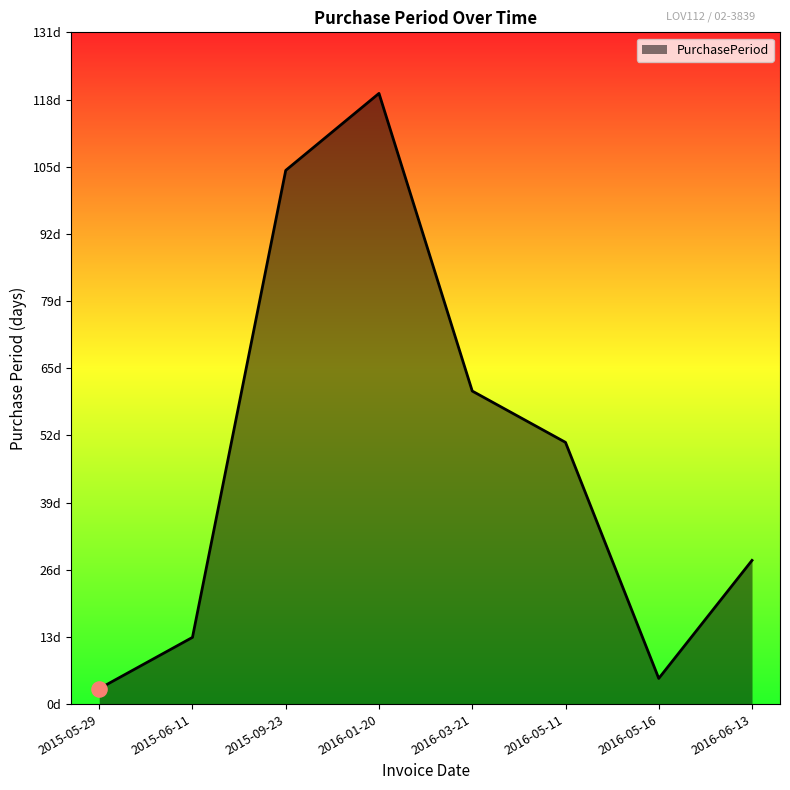

Which has a higher value, 2016-05-16 or 2016-05-11?

2016-05-11